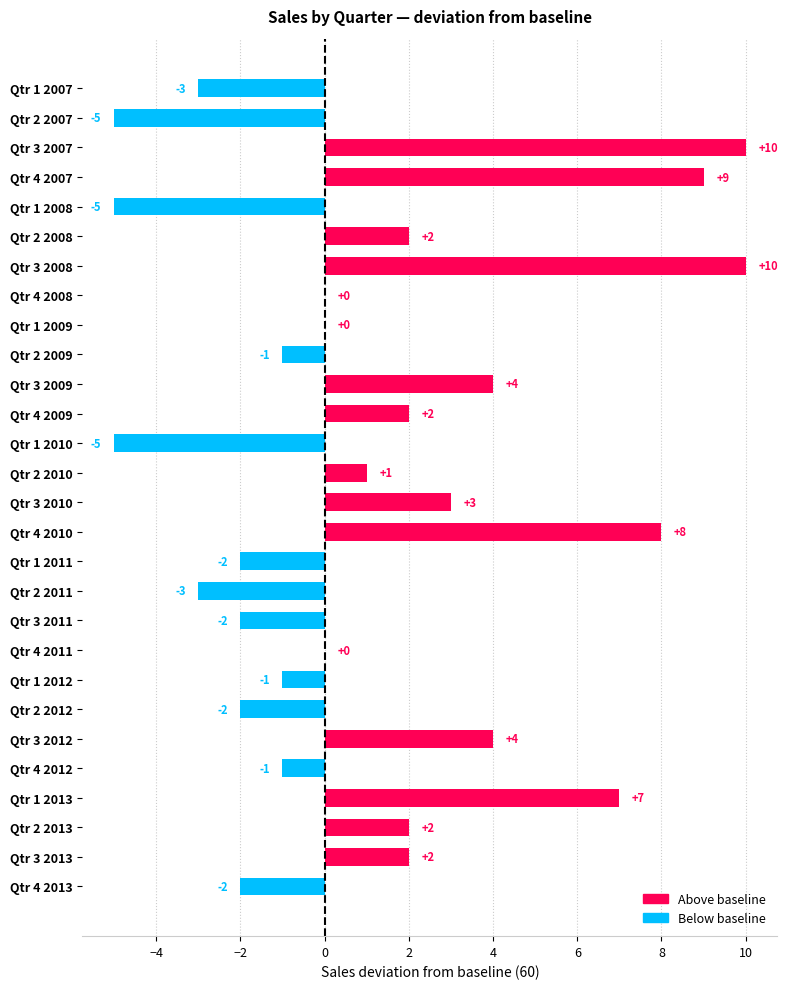

What is the sum of the values at Qtr 3 2007 and Qtr 2 2007?

5